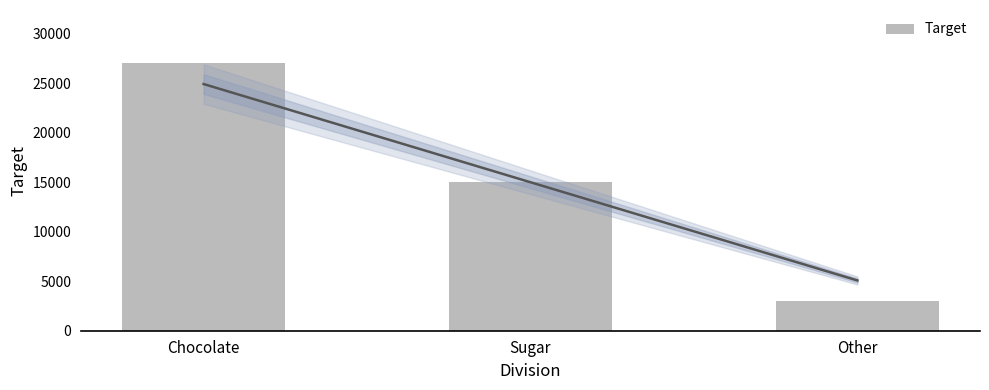

Reading right to left, what are all the values shown in this chart?

3000	15000	27000